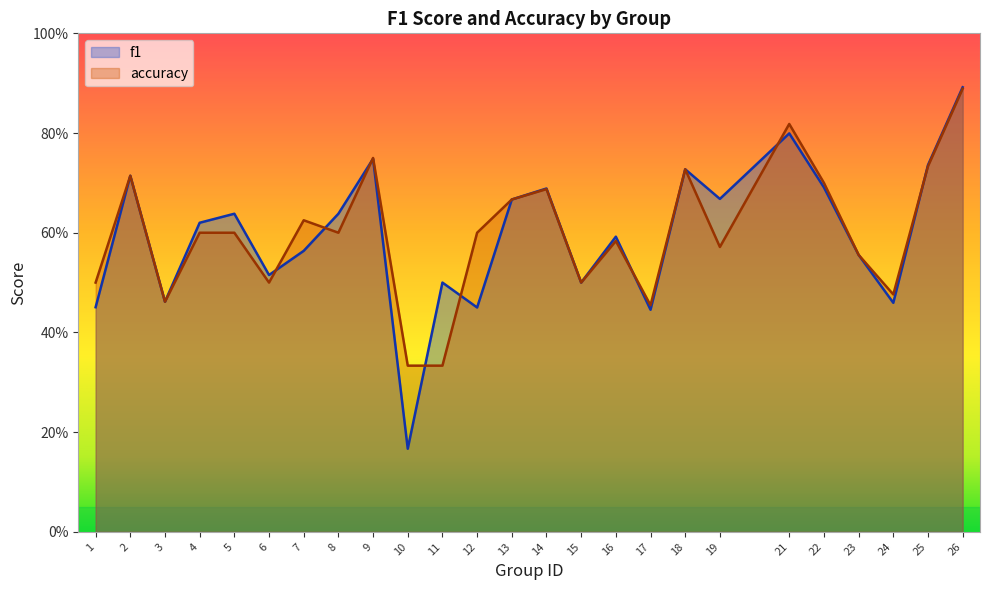

The value of accuracy at 15 is 0.5. True or false?

True